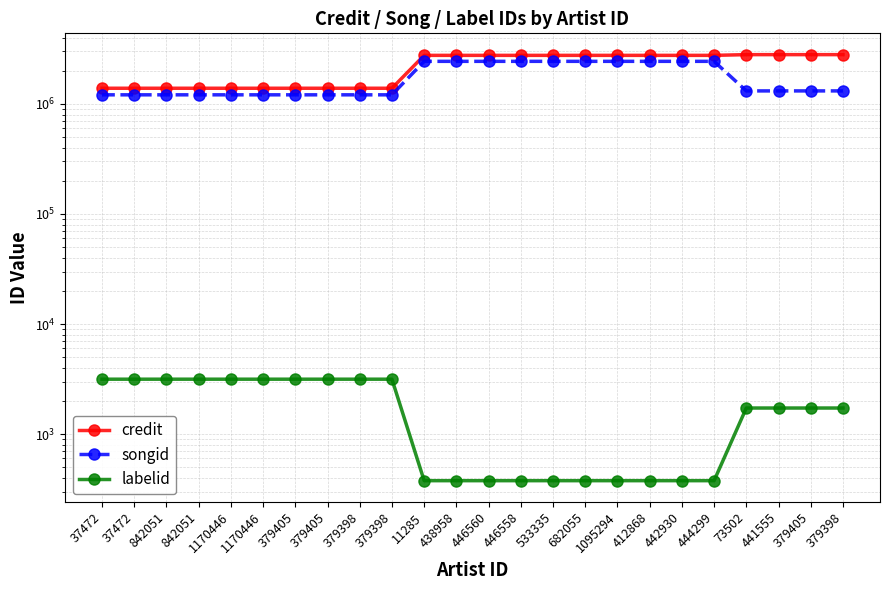

List the series in order of their overall mean, highest first.

credit, songid, labelid